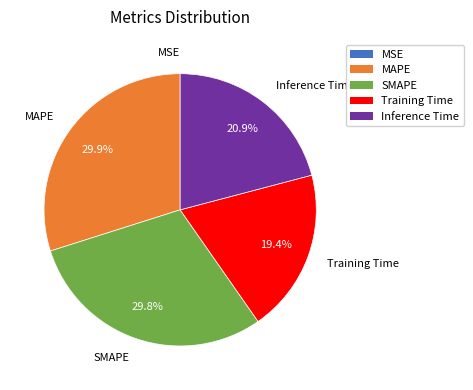

What portion of the pie excludes Inference Time?

79.1%